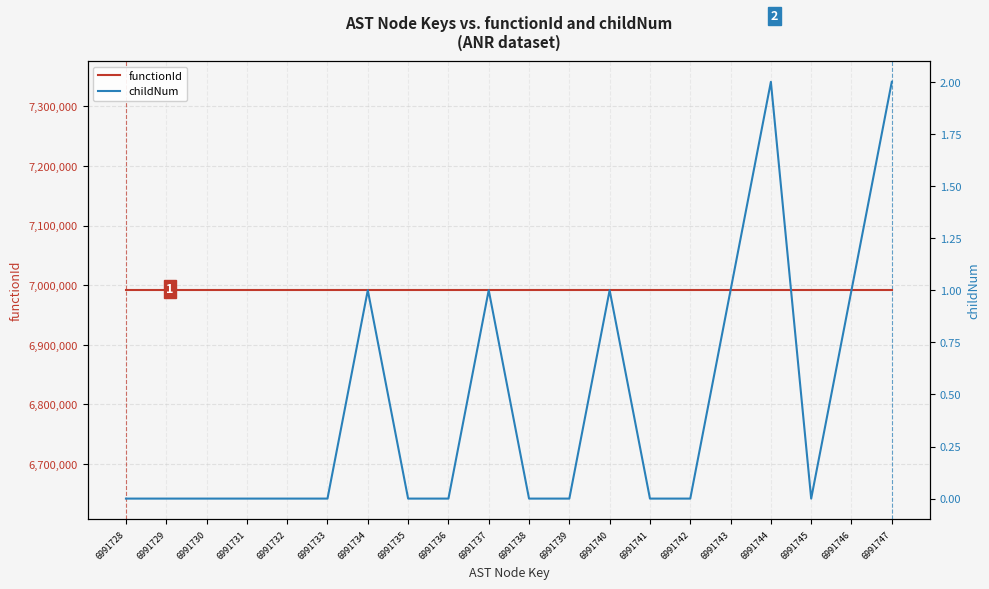

Is the value of childNum at 6991730 greater than the value of functionId at 6991730?

No